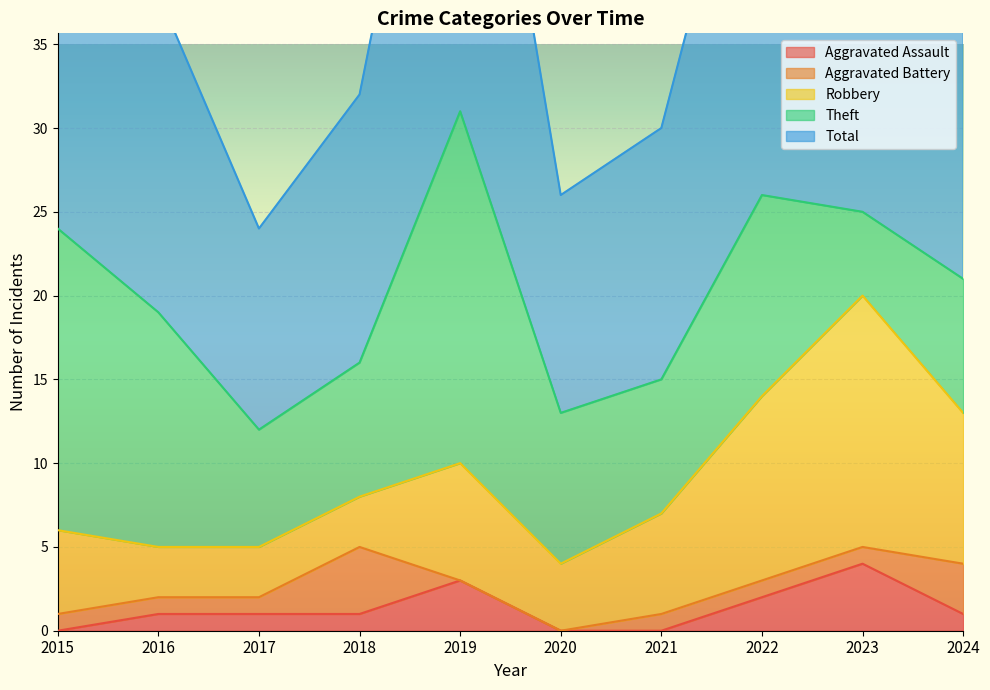

What is the difference between the maximum and minimum values in the Theft series?

16